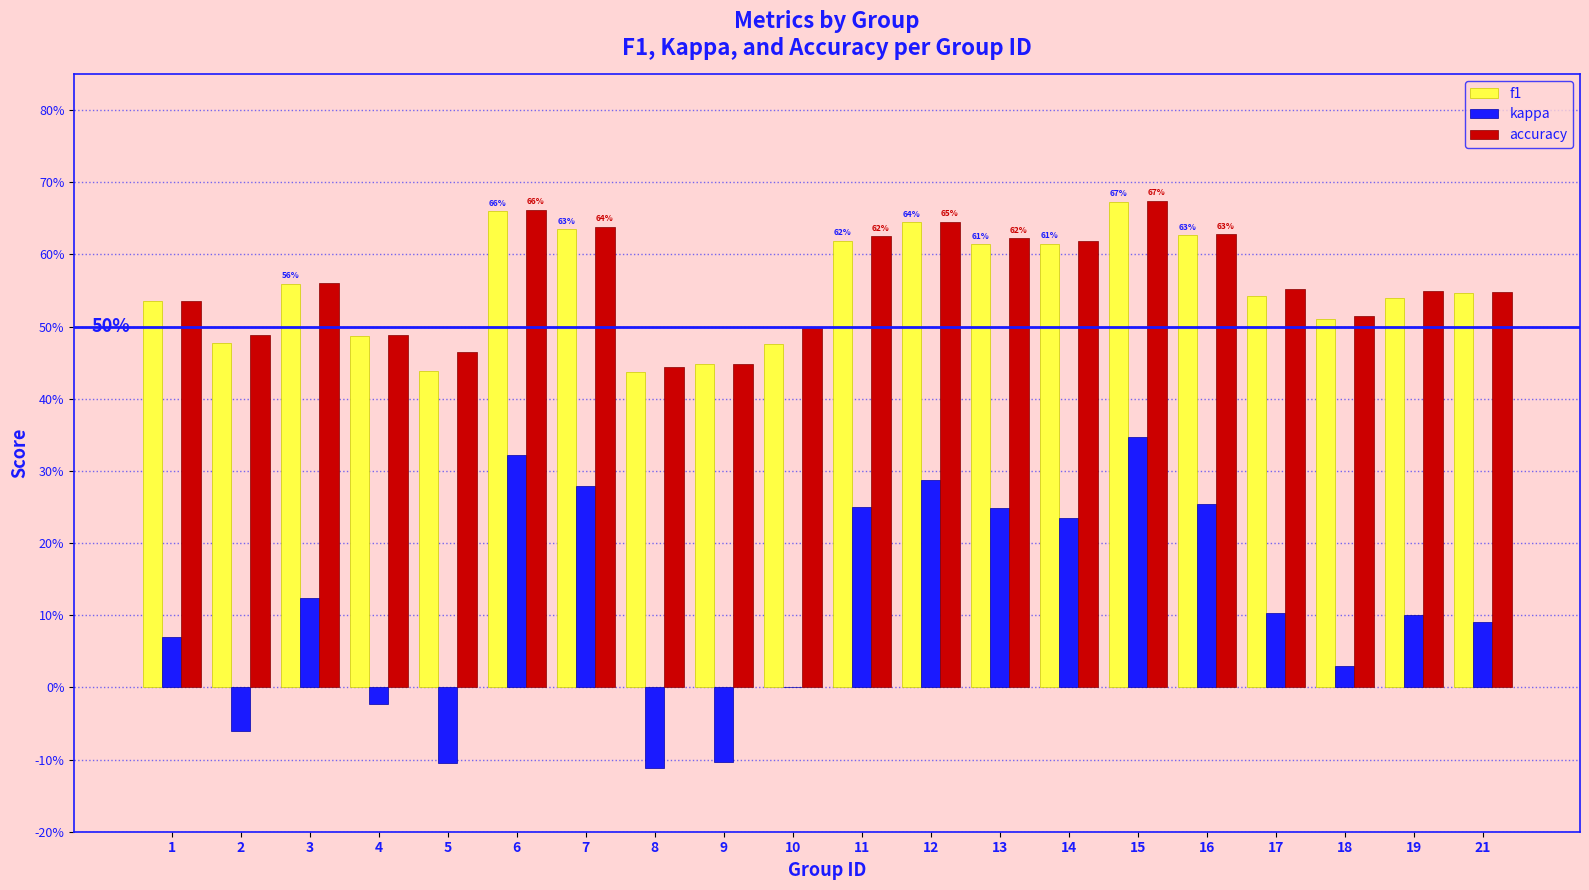

Are the bars horizontal?

No